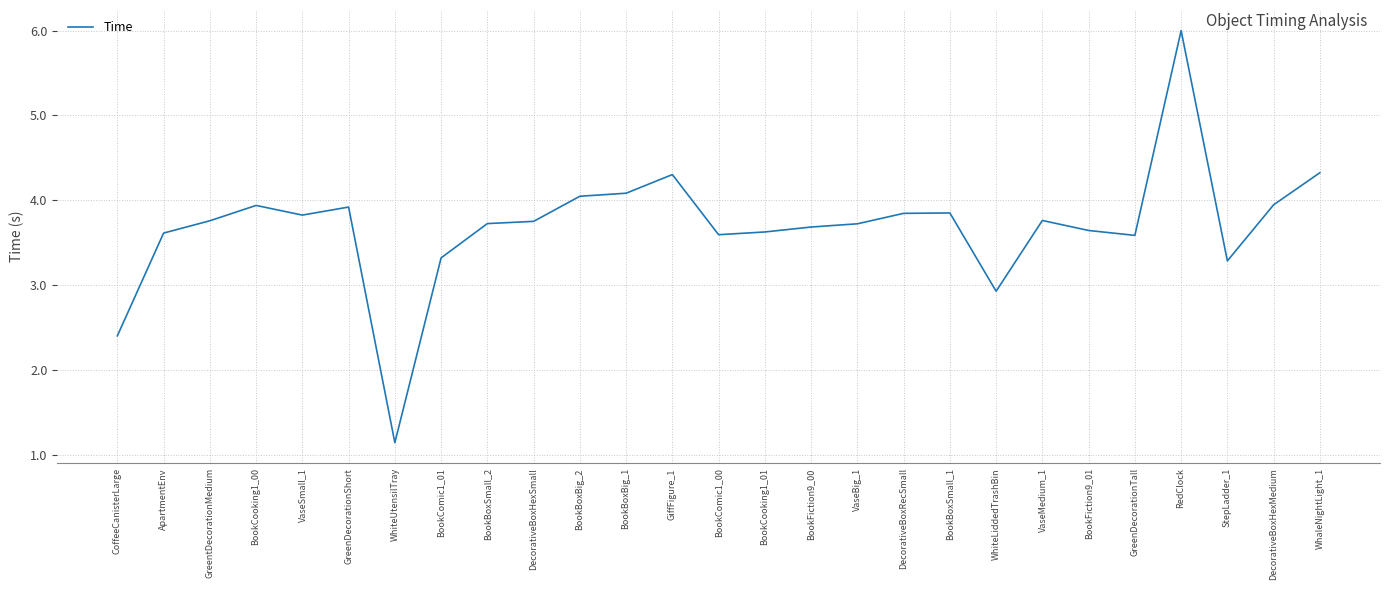

At which label is the value closest to 3?

WhiteLiddedTrashBin